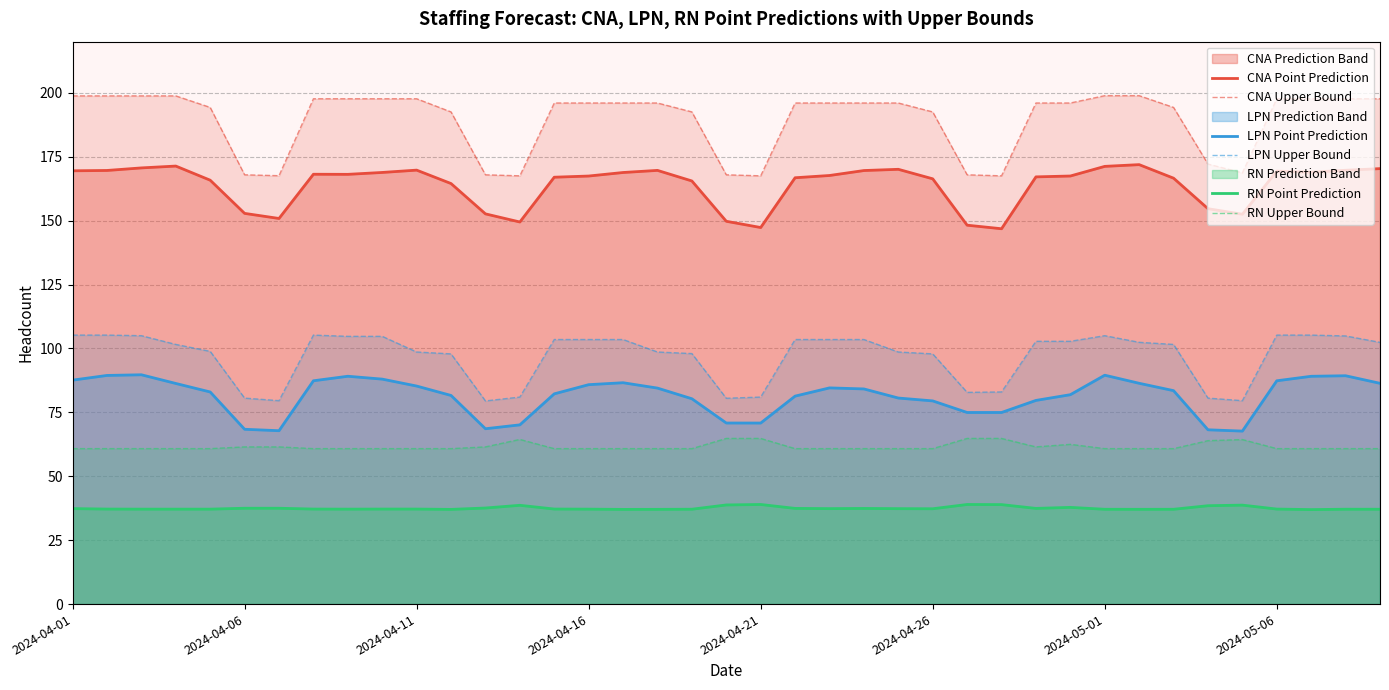

What is the difference between the second highest and minimum values in the CNA Point Prediction series?

24.5